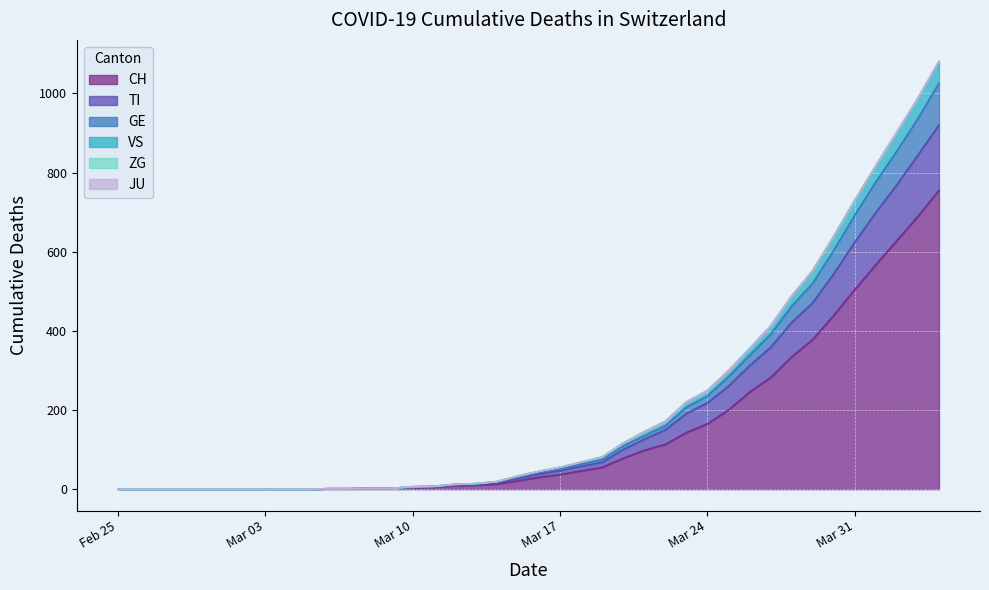

What is the highest value of the CH series?

755